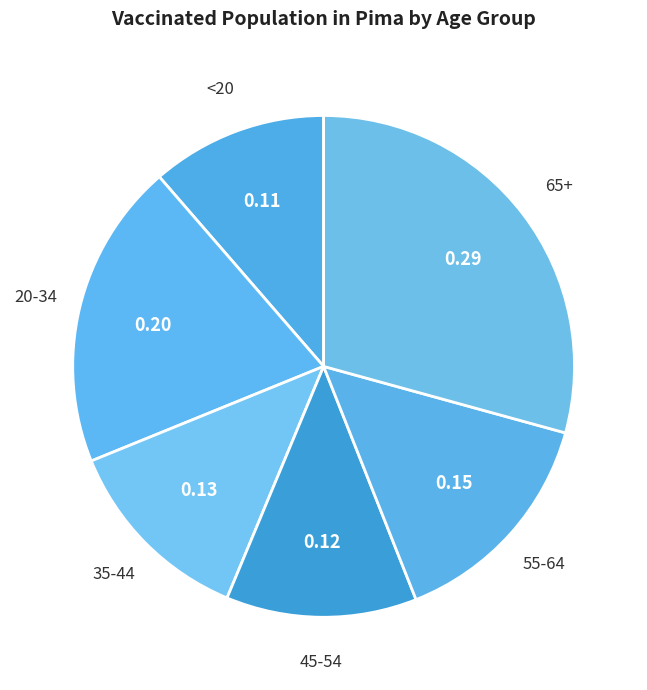

Is there a majority slice in this chart?

No